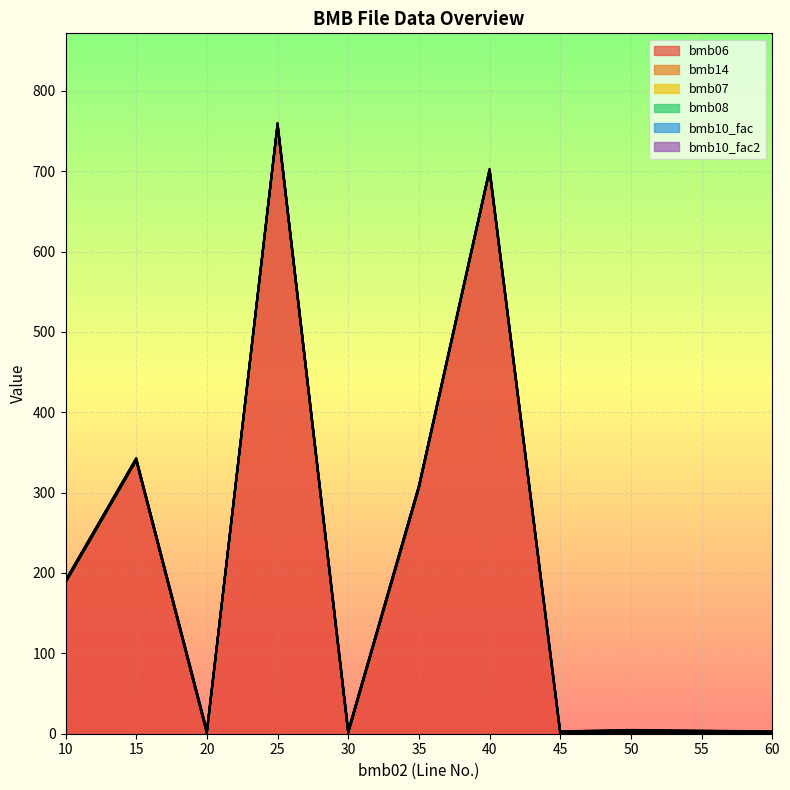

Reading right to left, transcribe all the data shown in this chart.

bmb06: 60=0.0	55=0.8	50=0.7	45=0.0	40=700.0	35=305.0	30=0.0	25=757.0	20=0.0	15=340.0	10=188.0
bmb14: 60=0.0	55=0.0	50=1.0	45=0.0	40=0.0	35=1.0	30=1.0	25=0.0	20=1.0	15=0.0	10=0.0
bmb07: 60=1.0	55=1.0	50=1.0	45=1.0	40=1.0	35=1.0	30=1.0	25=1.0	20=1.0	15=1.0	10=1.0
bmb08: 60=0.0	55=0.0	50=0.0	45=0.0	40=0.0	35=0.0	30=0.0	25=0.0	20=0.0	15=0.0	10=0.0
bmb10_fac: 60=1.0	55=1.0	50=1.0	45=1.0	40=1.0	35=1.0	30=1.0	25=1.0	20=1.0	15=1.0	10=1.0
bmb10_fac2: 60=1.0	55=1.0	50=1.0	45=1.0	40=1.0	35=1.0	30=1.0	25=1.0	20=1.0	15=1.0	10=1.0